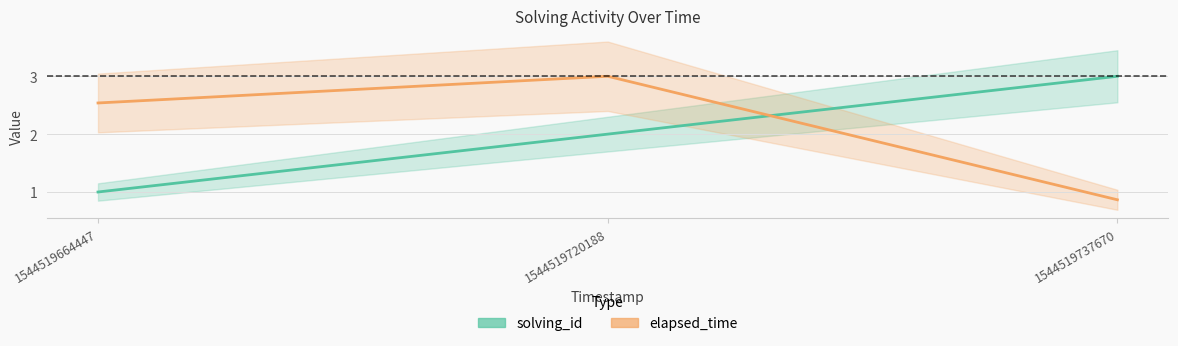

How many elapsed_time values are between 0 and 3?

3